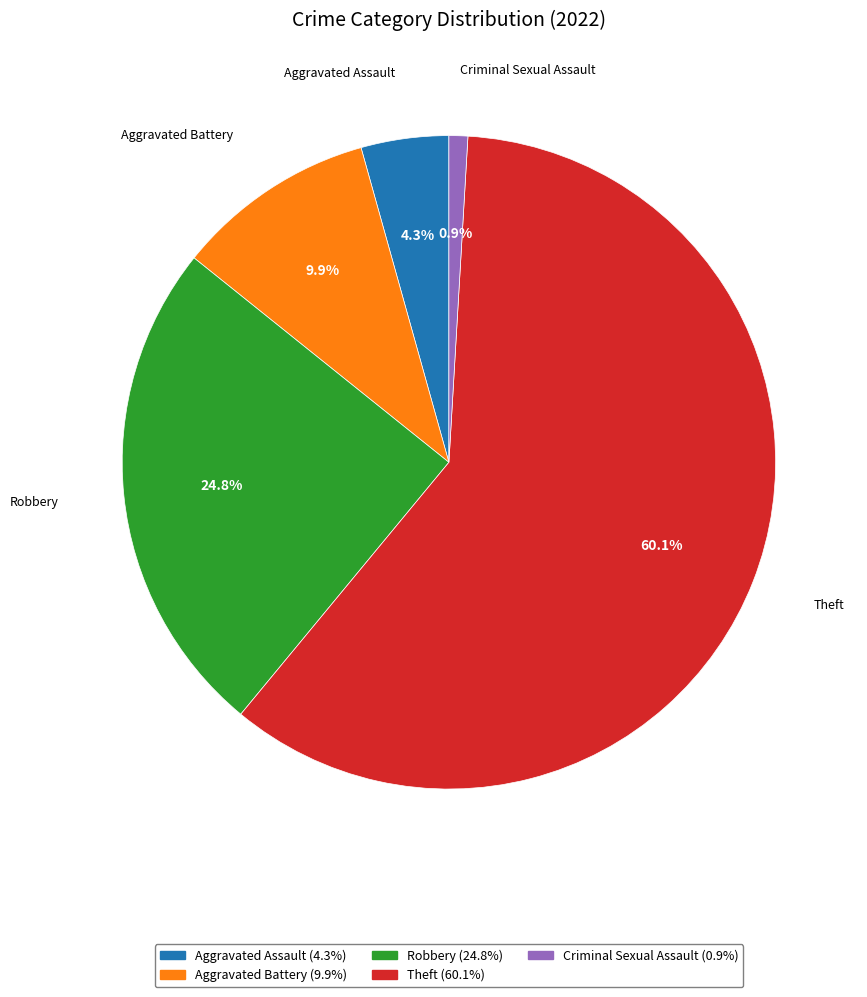

To the nearest percent, what is the average slice percentage?

20%